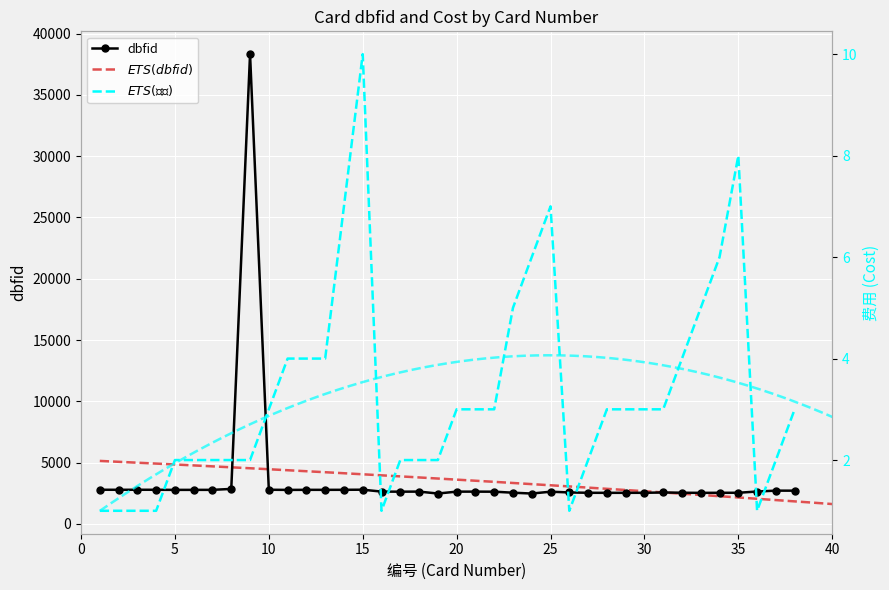

Rank the series by their maximum value, from lowest to highest.

费用, dbfid